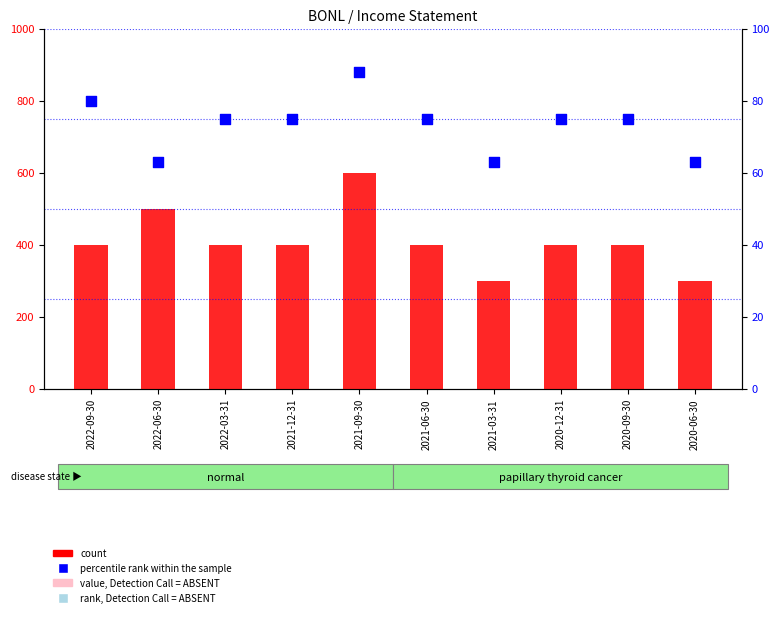

Which series reaches the minimum Y coordinate?

percentile rank within the sample